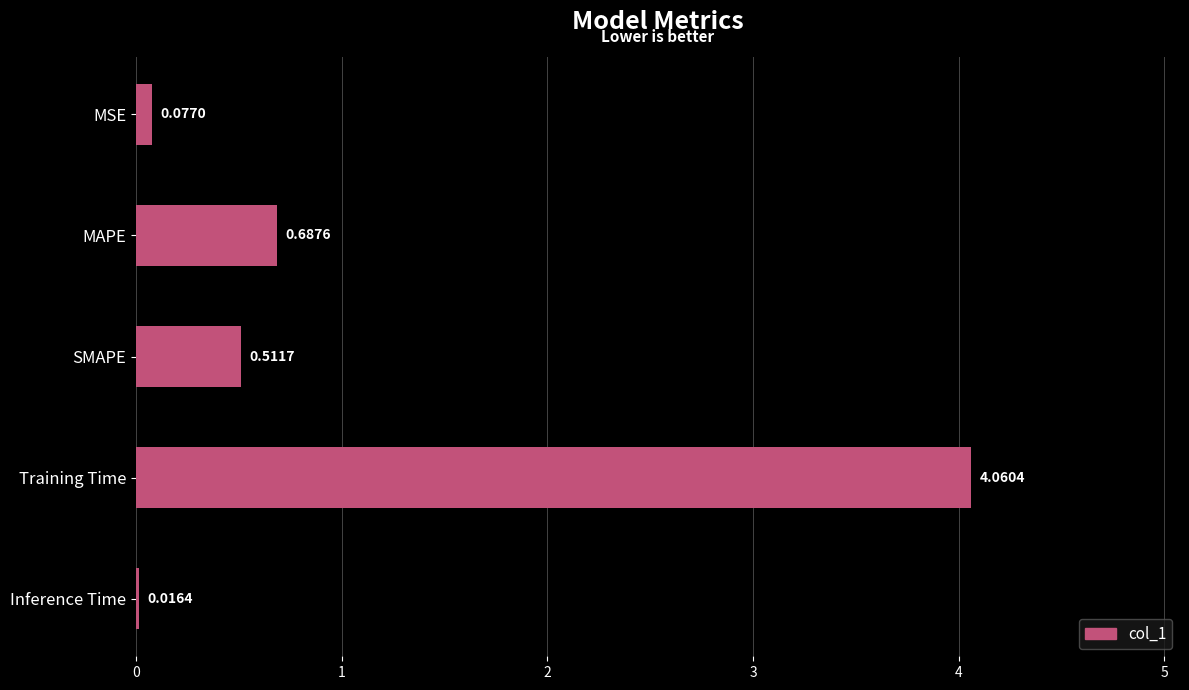

Which category has the highest value across all series?

Training Time